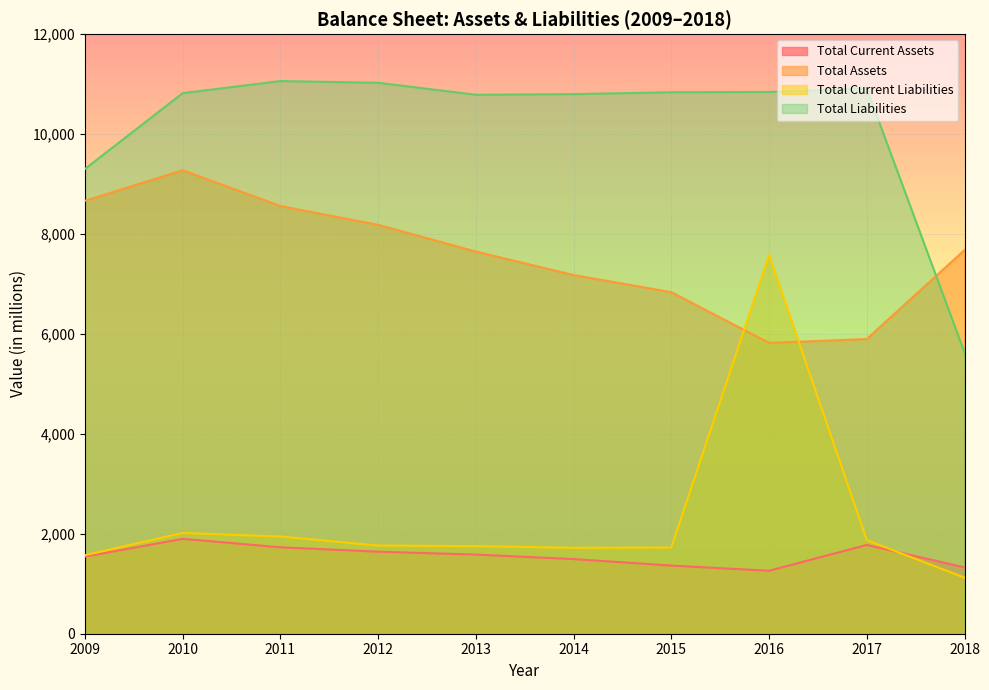

How many series are shown in this chart?

4